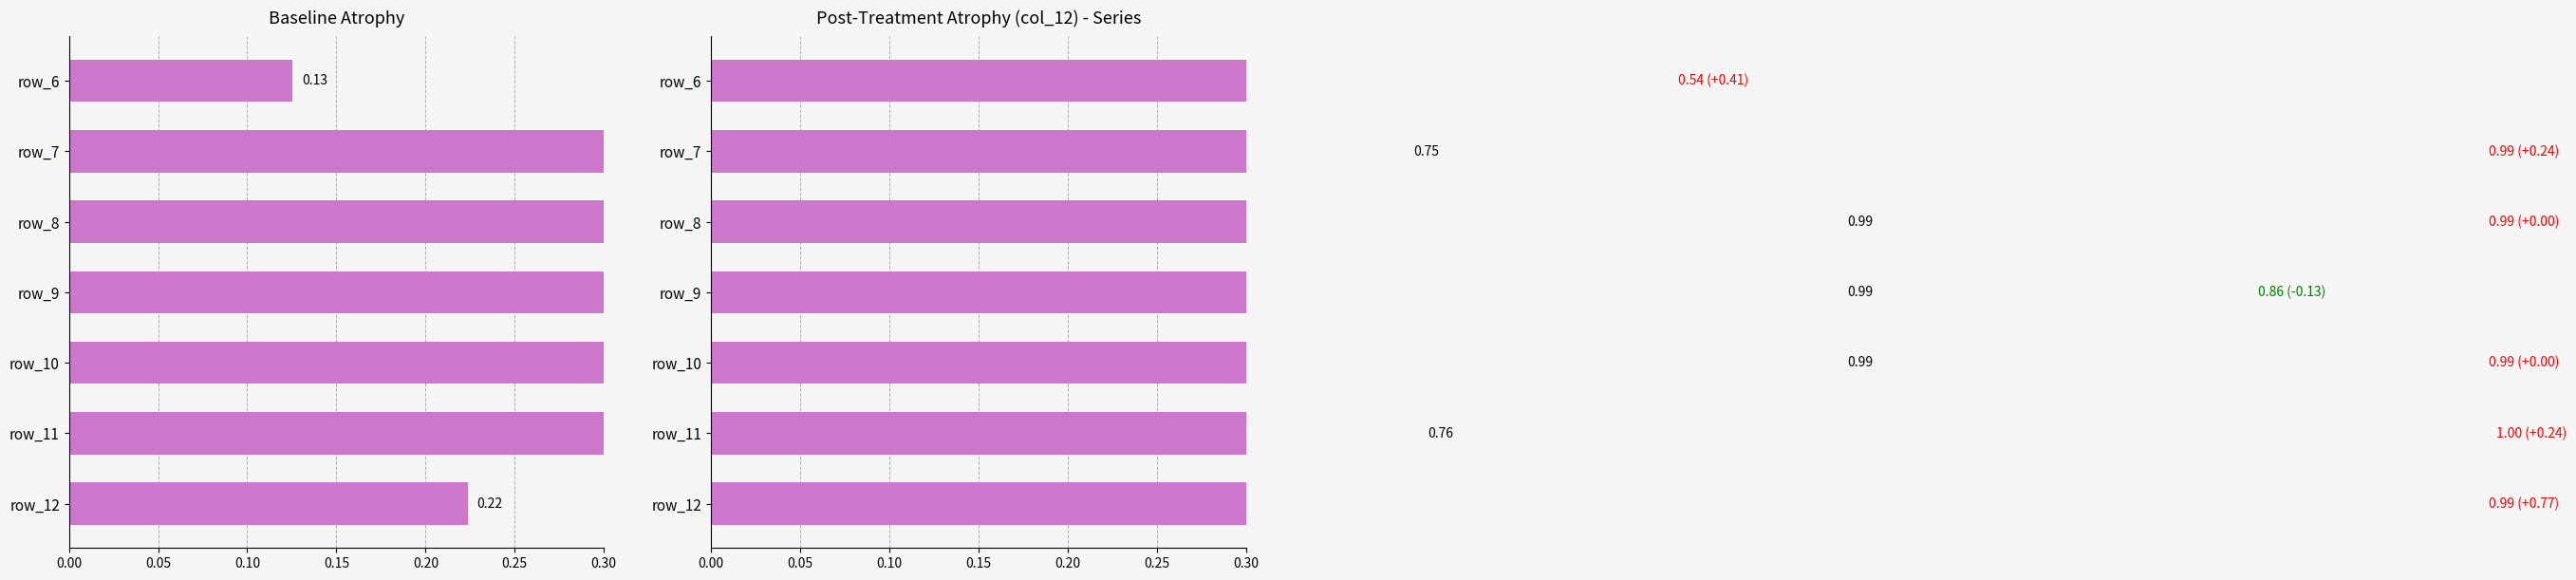

What are all the series names shown in the legend?

col_11, col_12